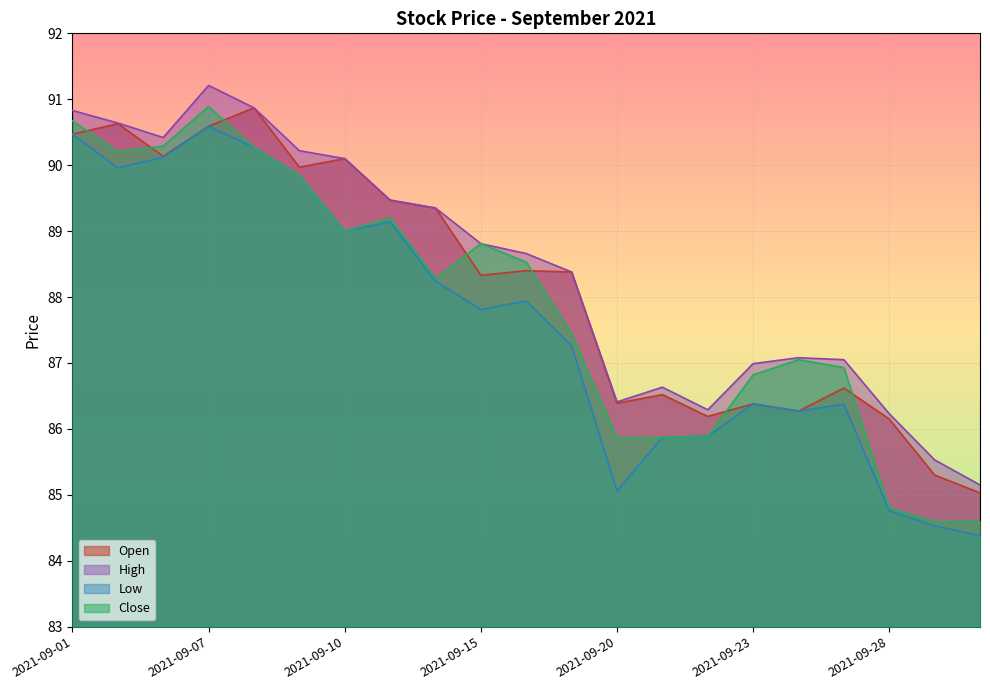

The value of Open at 2021-09-02 is 90.6. True or false?

True